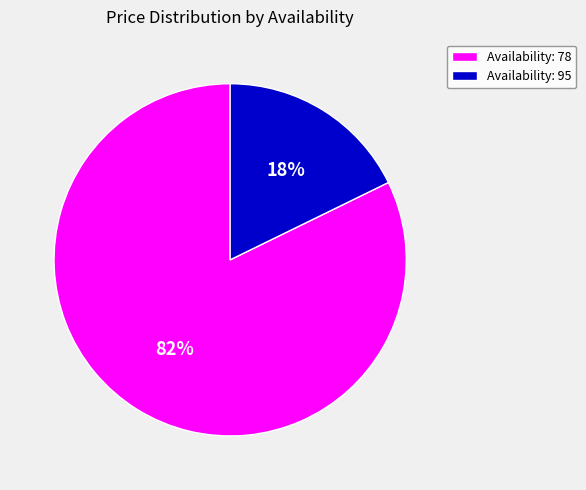

To the nearest percent, what is the difference between the Availability: 95 and Availability: 78 slice percentages?

64%